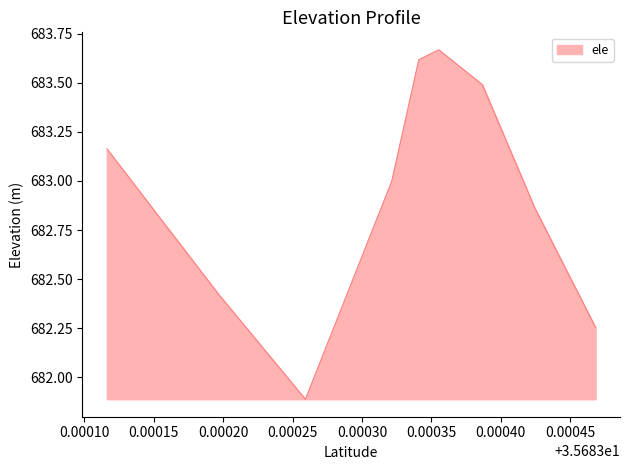

What is the average value?

682.9